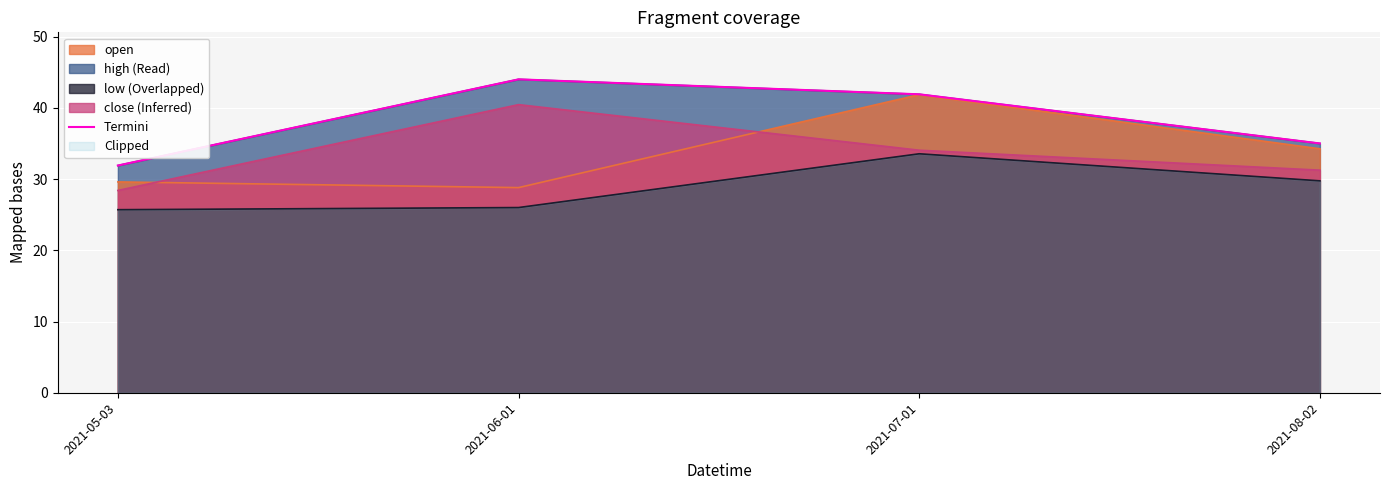

Rank the categories by value from highest to lowest.

2021-06-01, 2021-07-01, 2021-08-02, 2021-05-03